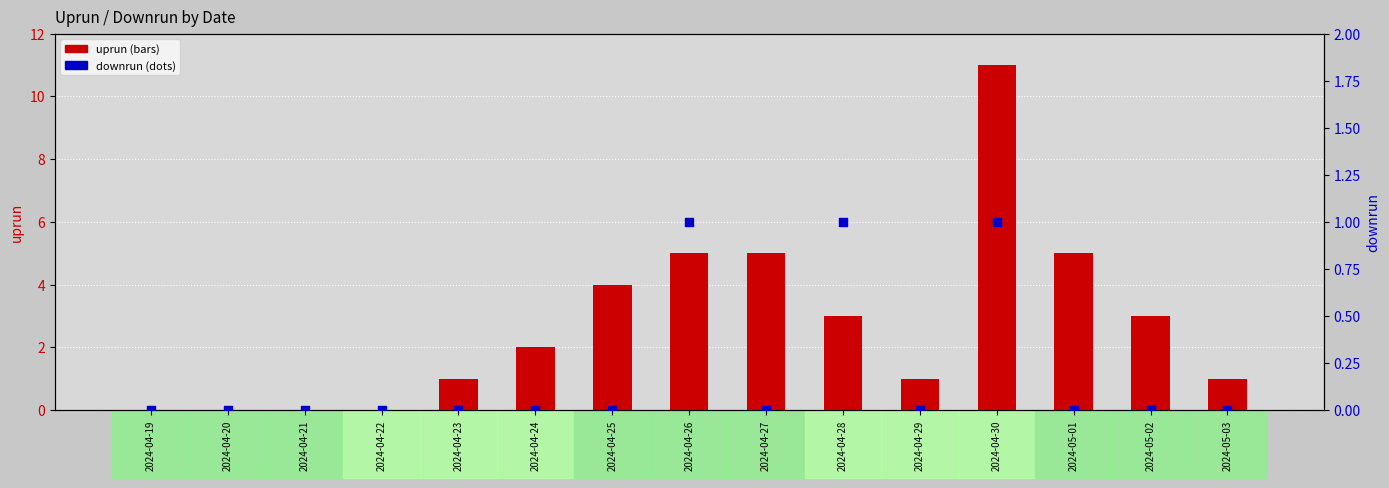

Is the value of downrun at 2024-05-01 greater than the value of uprun at 2024-04-24?

No